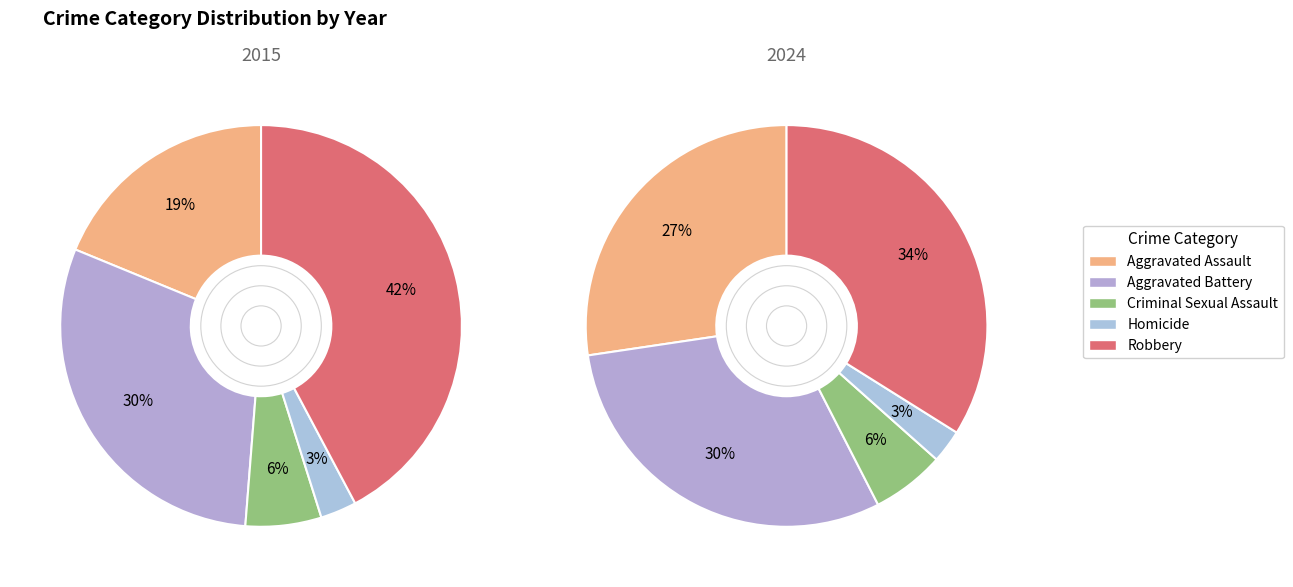

Do Aggravated Battery and Homicide together represent more than half of the pie?

No